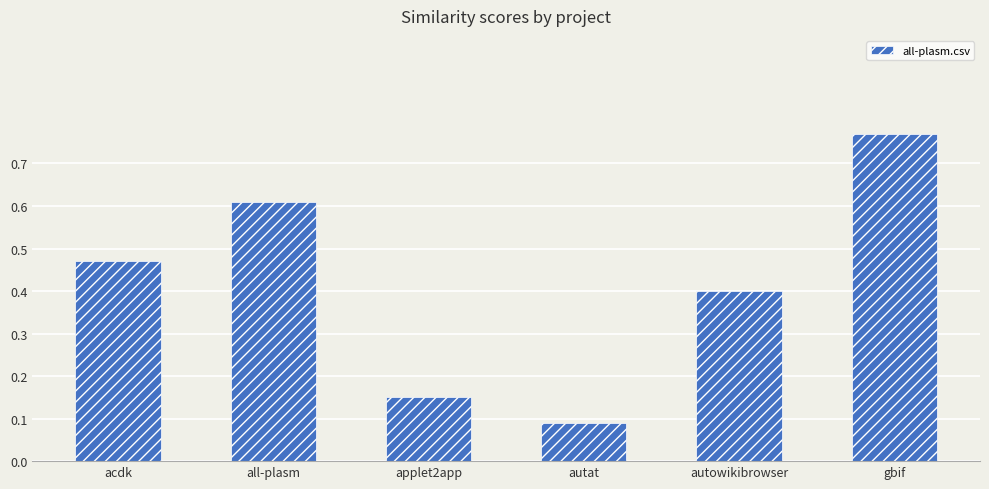

What is the label of the 4th bar from the left?

autat